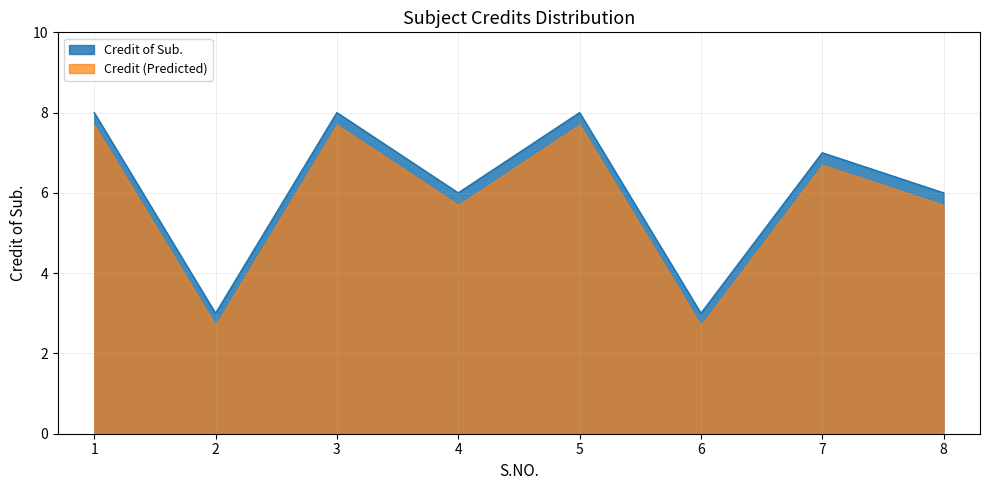

What is the average value?

6